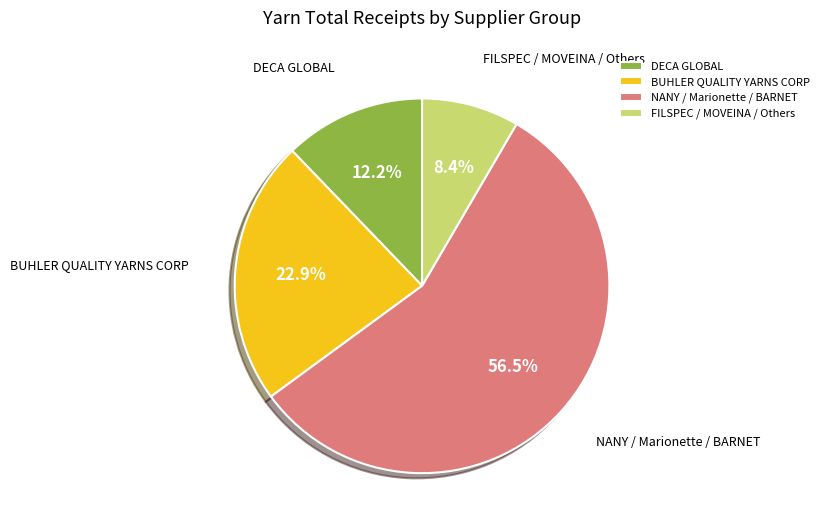

Is there a majority slice in this chart?

Yes